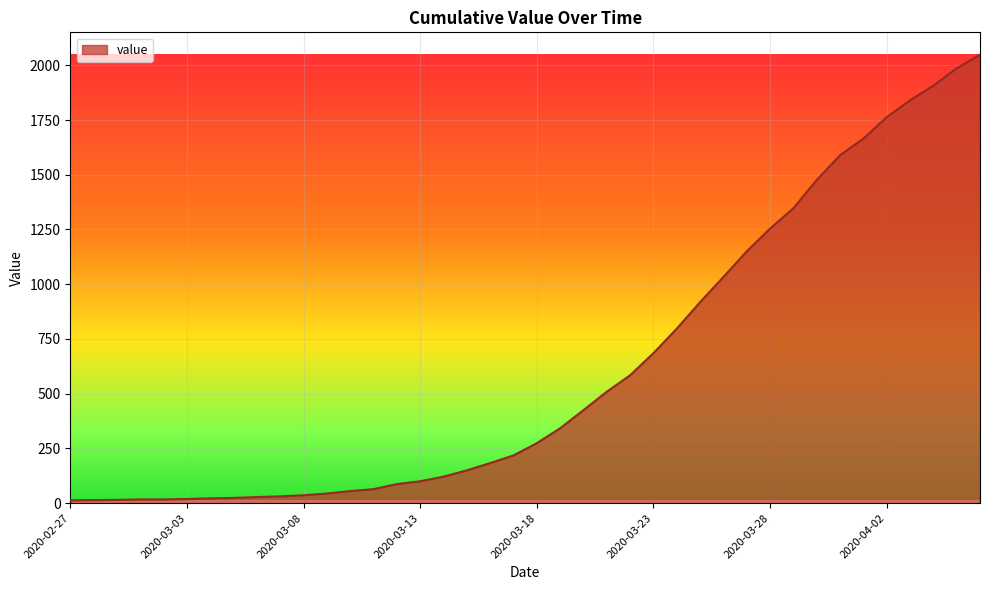

What is the greatest value displayed?

2048